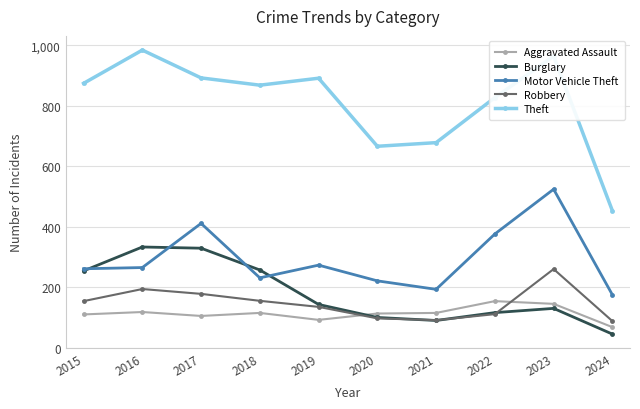

What is the highest value of the Aggravated Assault series?

154